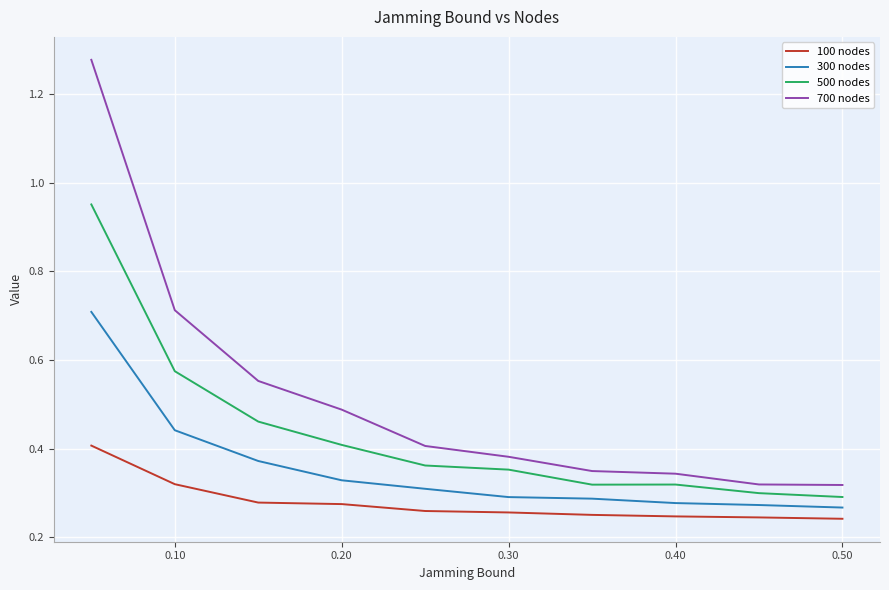

Rank the series by their average value, from lowest to highest.

100 nodes, 300 nodes, 500 nodes, 700 nodes